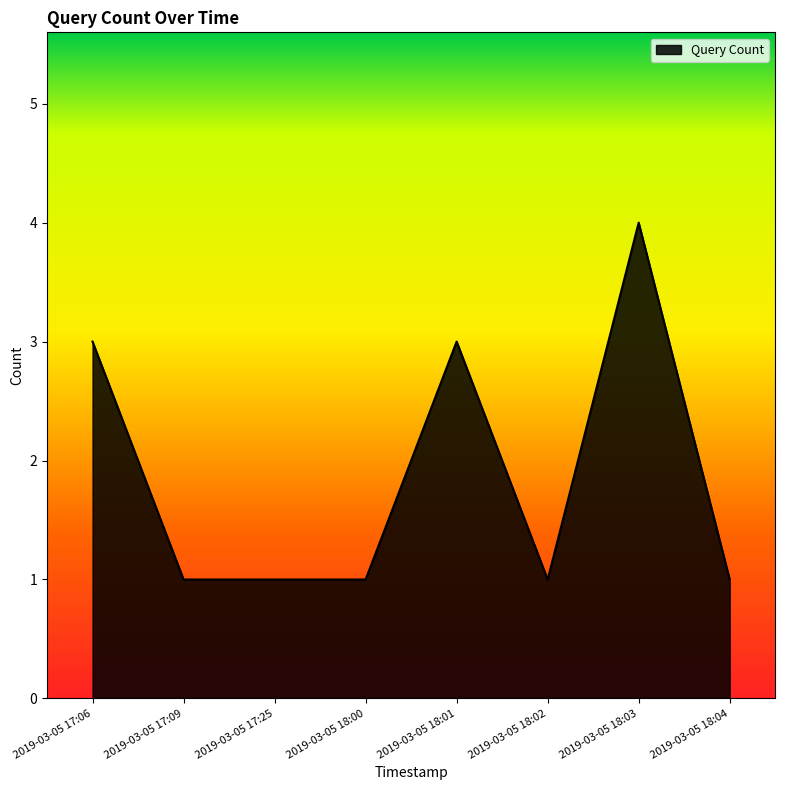

What position from the left is 2019-03-05 18:00?

4